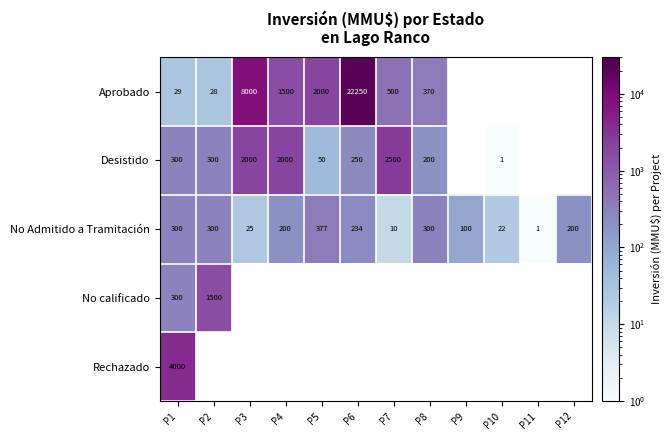

True or false: No Admitido a Tramitación has a value of 38 at P10.

False